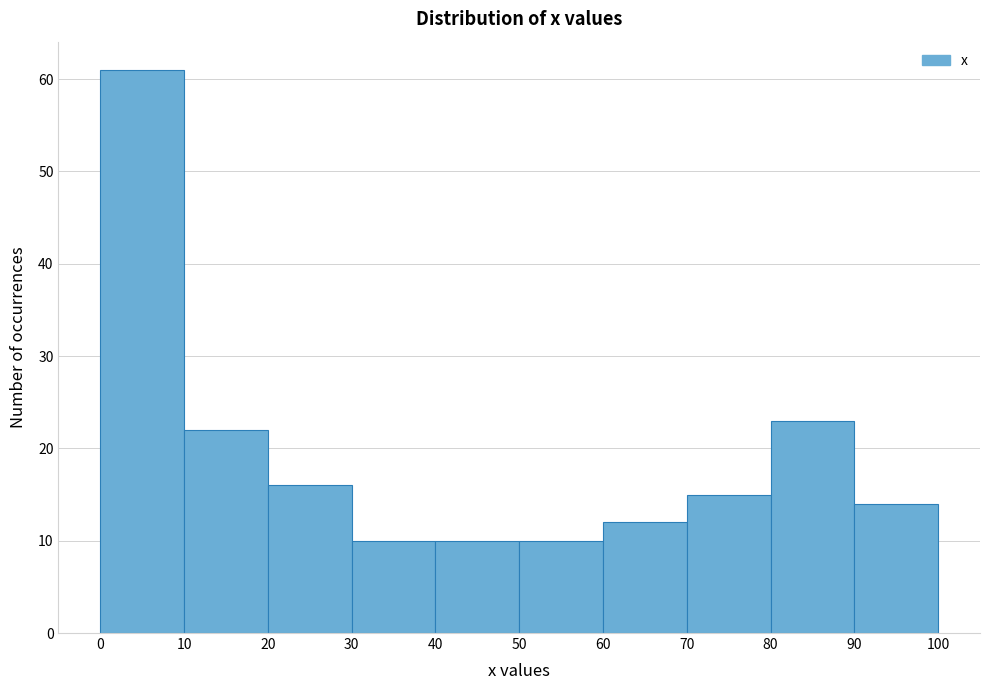

Reading left to right, transcribe this chart: for each bar, give the range it covers on the x-axis and its height. The values are not printed on the chart, so give them approximately, as read against the axis.

0 to 10: 61
10 to 20: 22
20 to 30: 16
30 to 40: 10
40 to 50: 10
50 to 60: 10
60 to 70: 12
70 to 80: 15
80 to 90: 23
90 to 100: 14